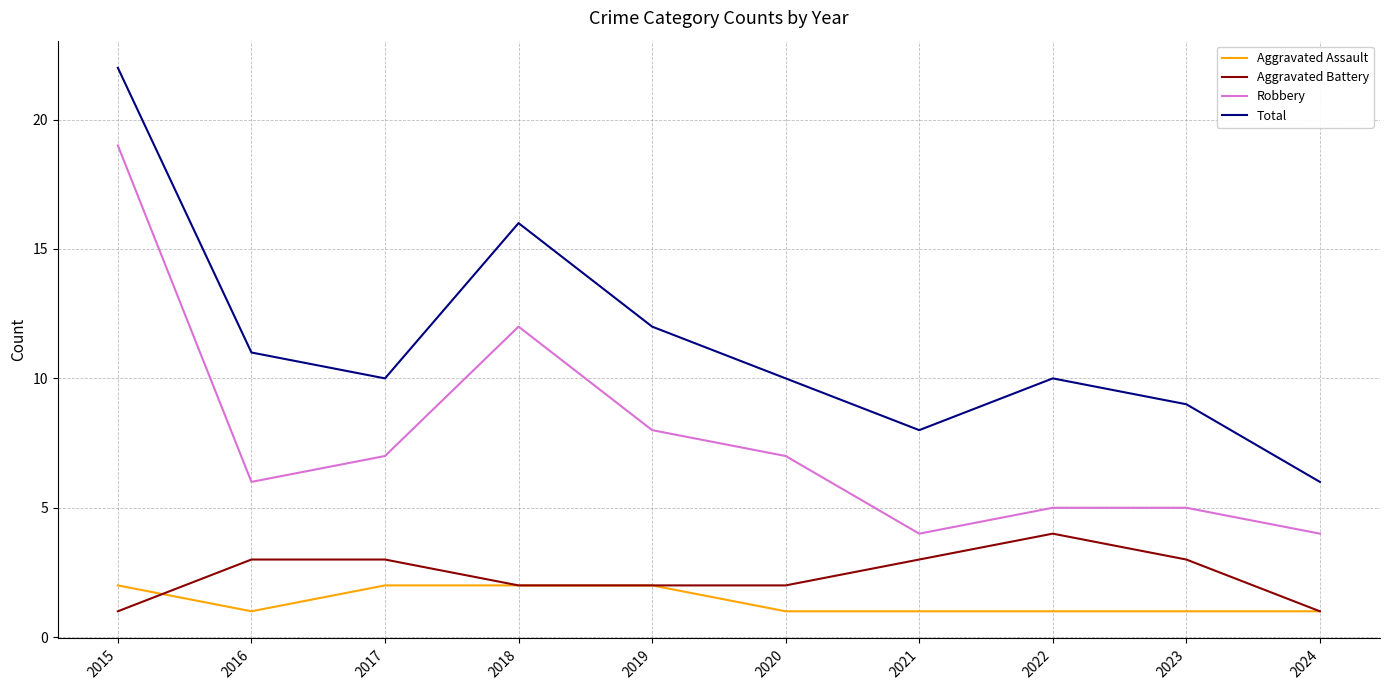

True or false: Total and Robbery cross at least once.

False